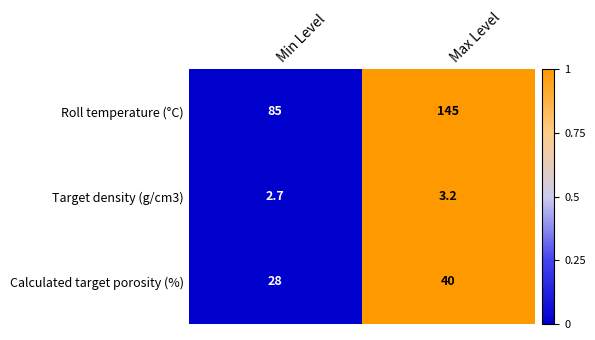

True or false: Roll temperature (°C) has a value of 145.0 at Max Level.

True